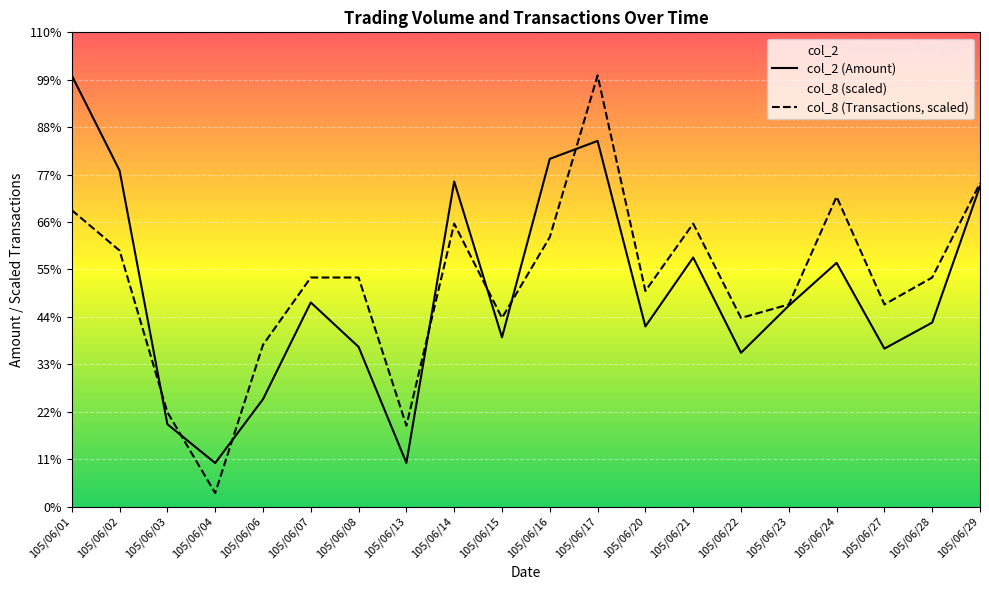

Which series has the widest spread of values?

col_8 (Transactions, scaled)